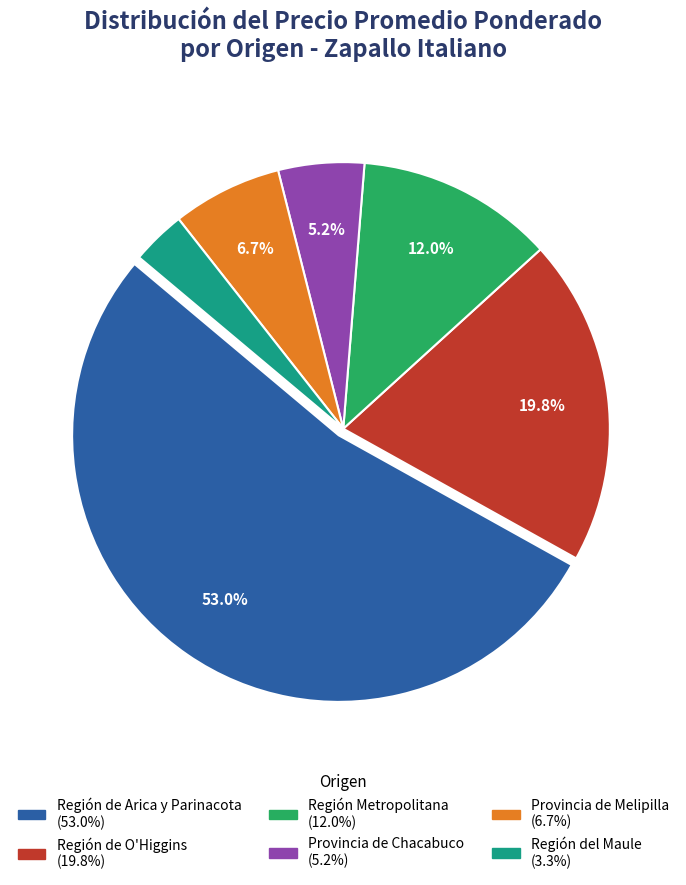

Is there any slice that represents more than half of the pie?

Yes